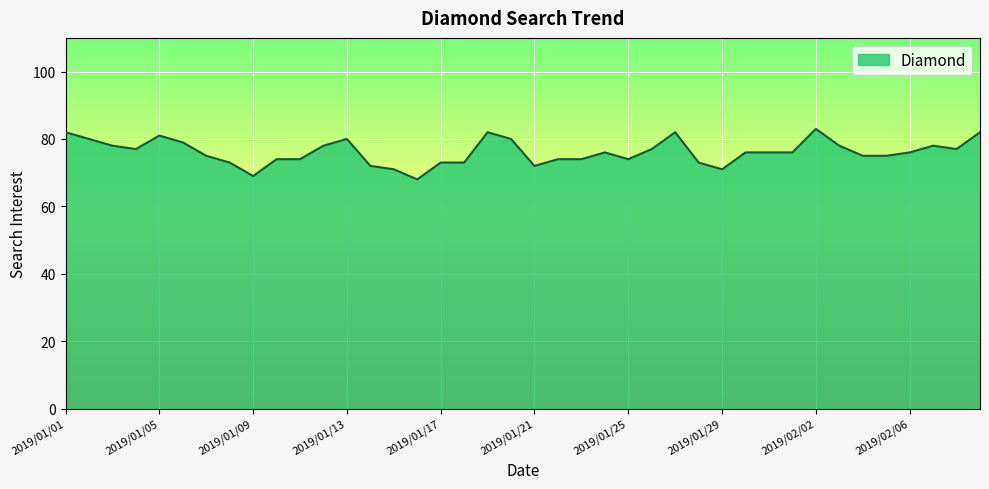

What is the greatest value displayed?

83